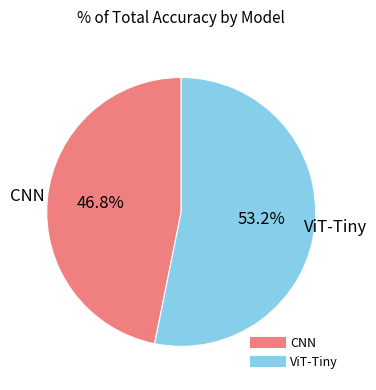

Which has a higher value, ViT-Tiny or CNN?

ViT-Tiny